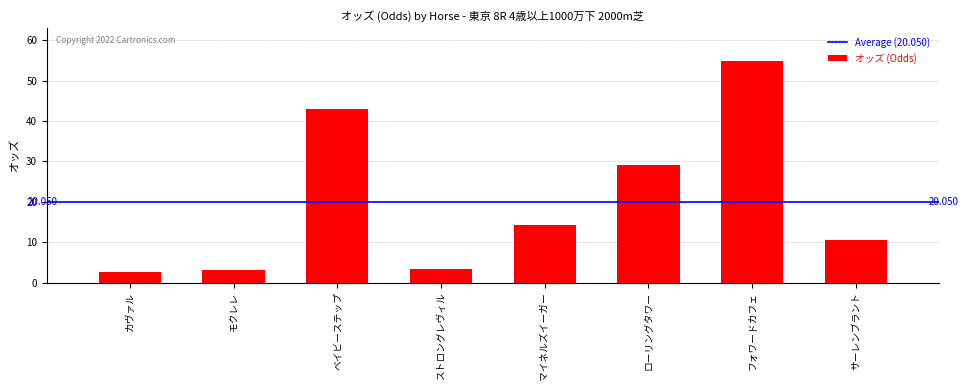

Reading left to right, what are all the values shown in this chart?

2.5	3.0	42.9	3.3	14.2	29.2	54.8	10.5